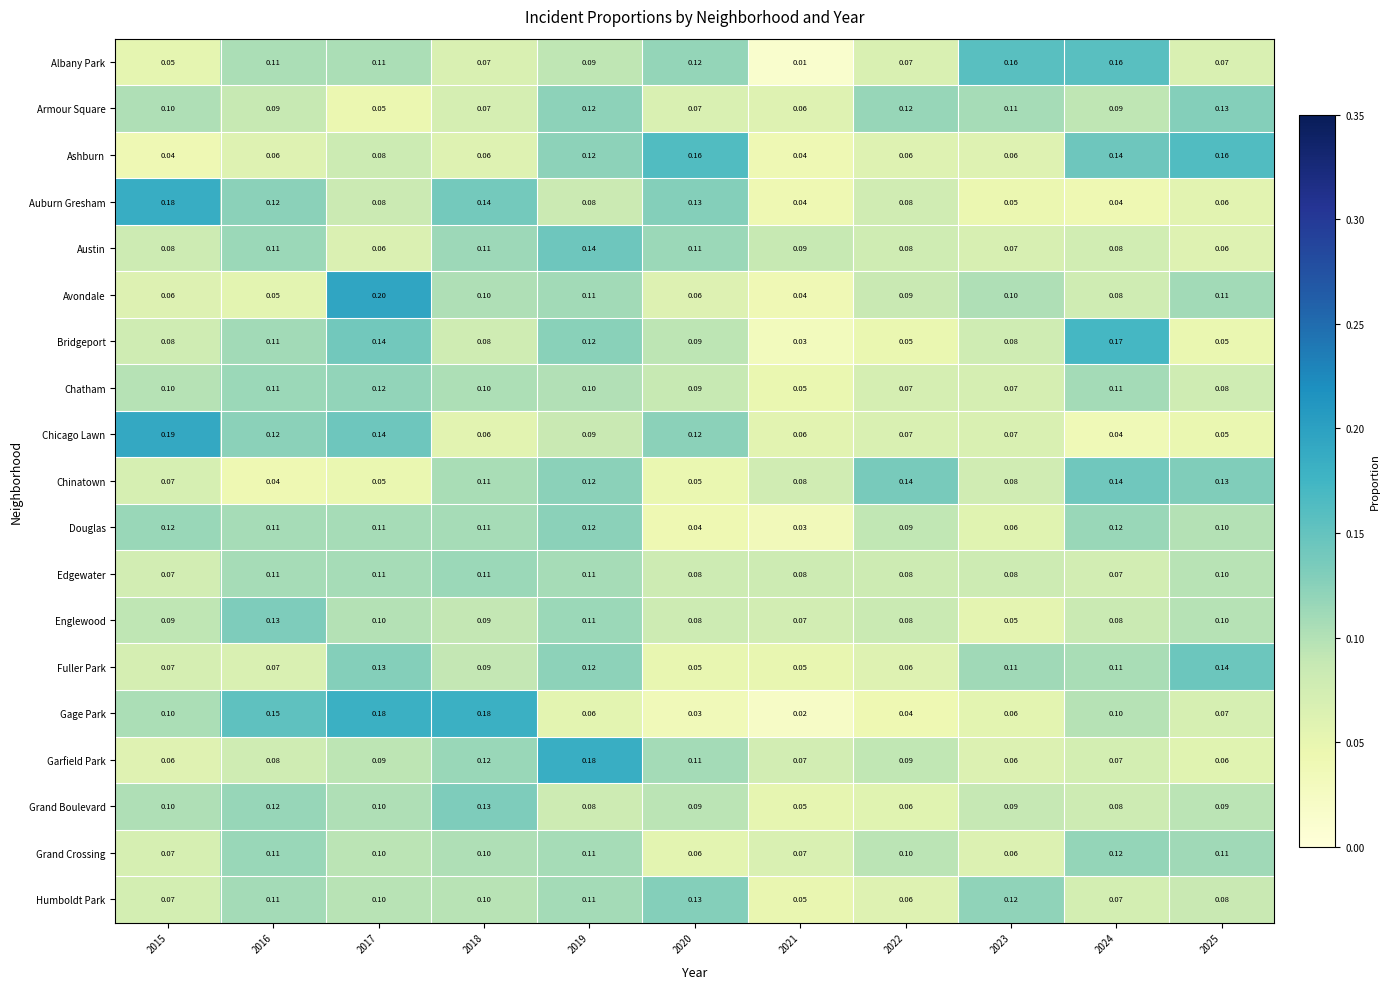

Between 2019 and 2023, which series saw the biggest shift?

Garfield Park